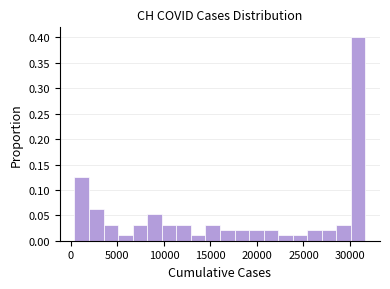

Read against the x-axis, roughly where is the centre of the tallest bar?

31000